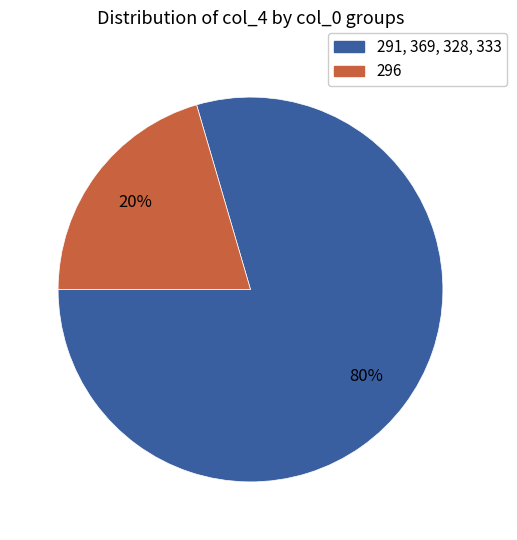

Is there a majority slice in this chart?

Yes